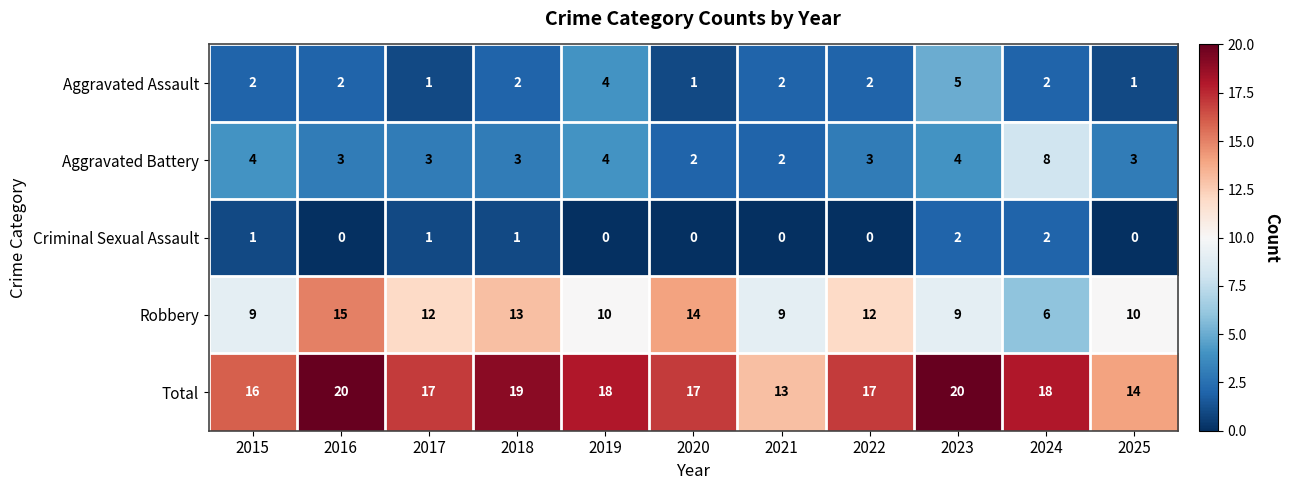

Rank the series by their maximum value, from lowest to highest.

Criminal Sexual Assault, Aggravated Assault, Aggravated Battery, Robbery, Total